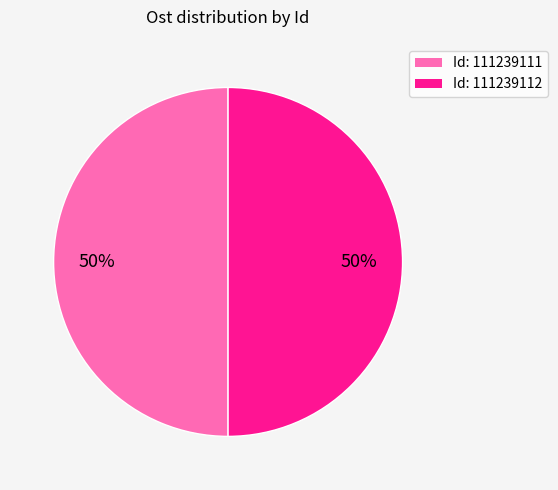

To the nearest percent, what is the combined percentage of Id: 111239112 and Id: 111239111?

100%